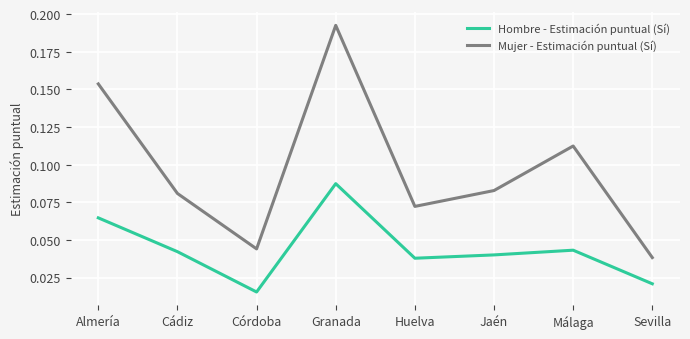

Which series has the largest range (max minus min)?

Mujer - Estimación puntual (Sí)